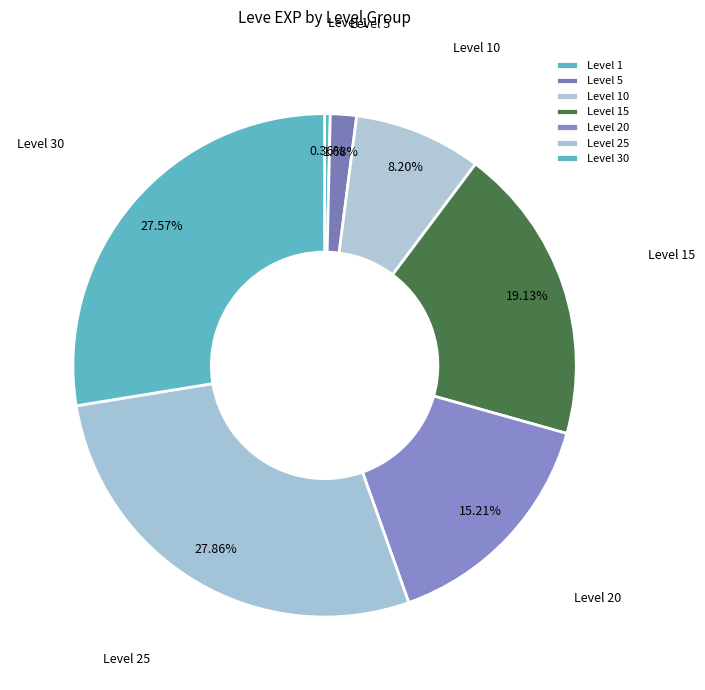

Does any single category account for the majority?

No